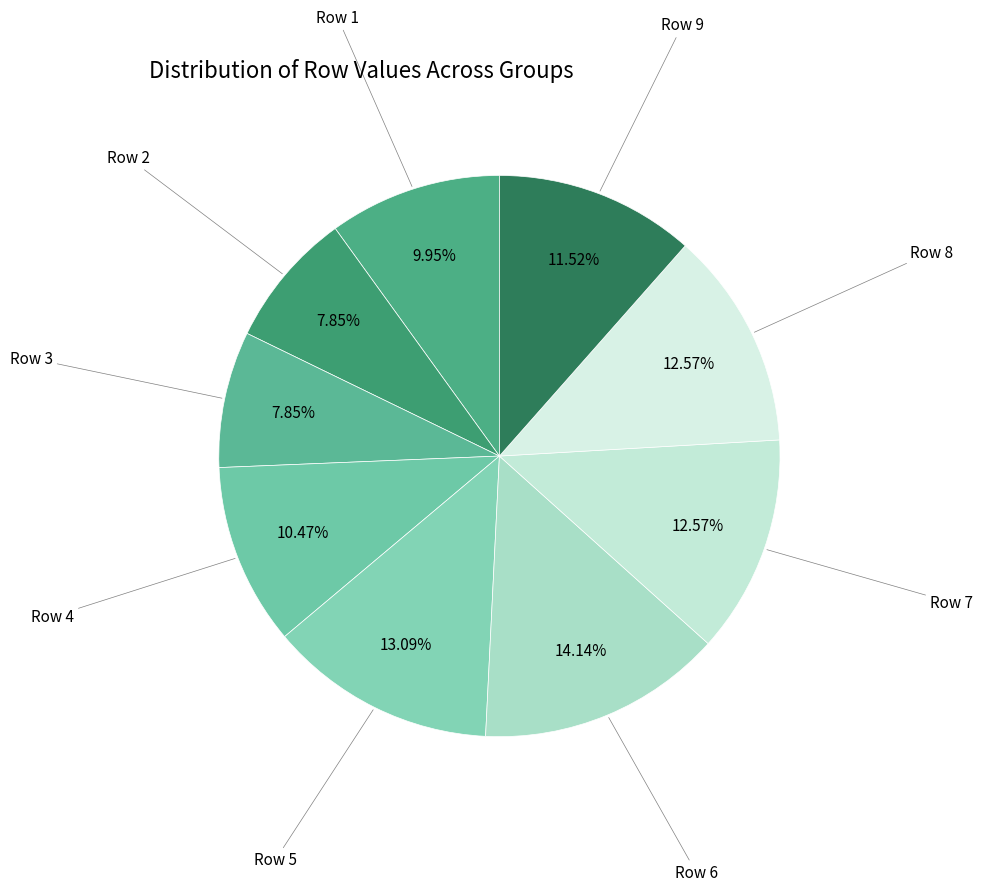

How many slices are in this pie chart?

9